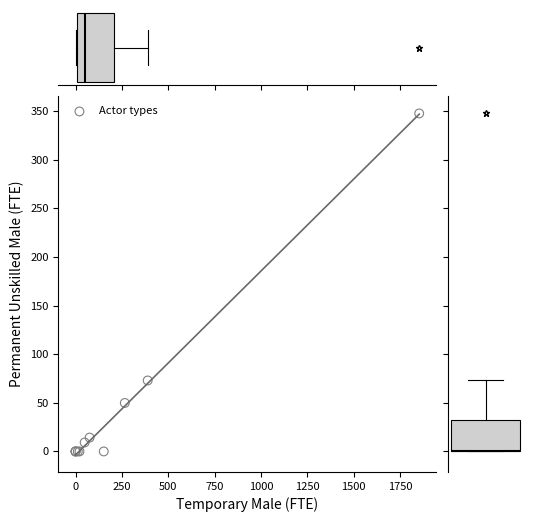

What Y value in the scatter plot is closest to 173?

73.0